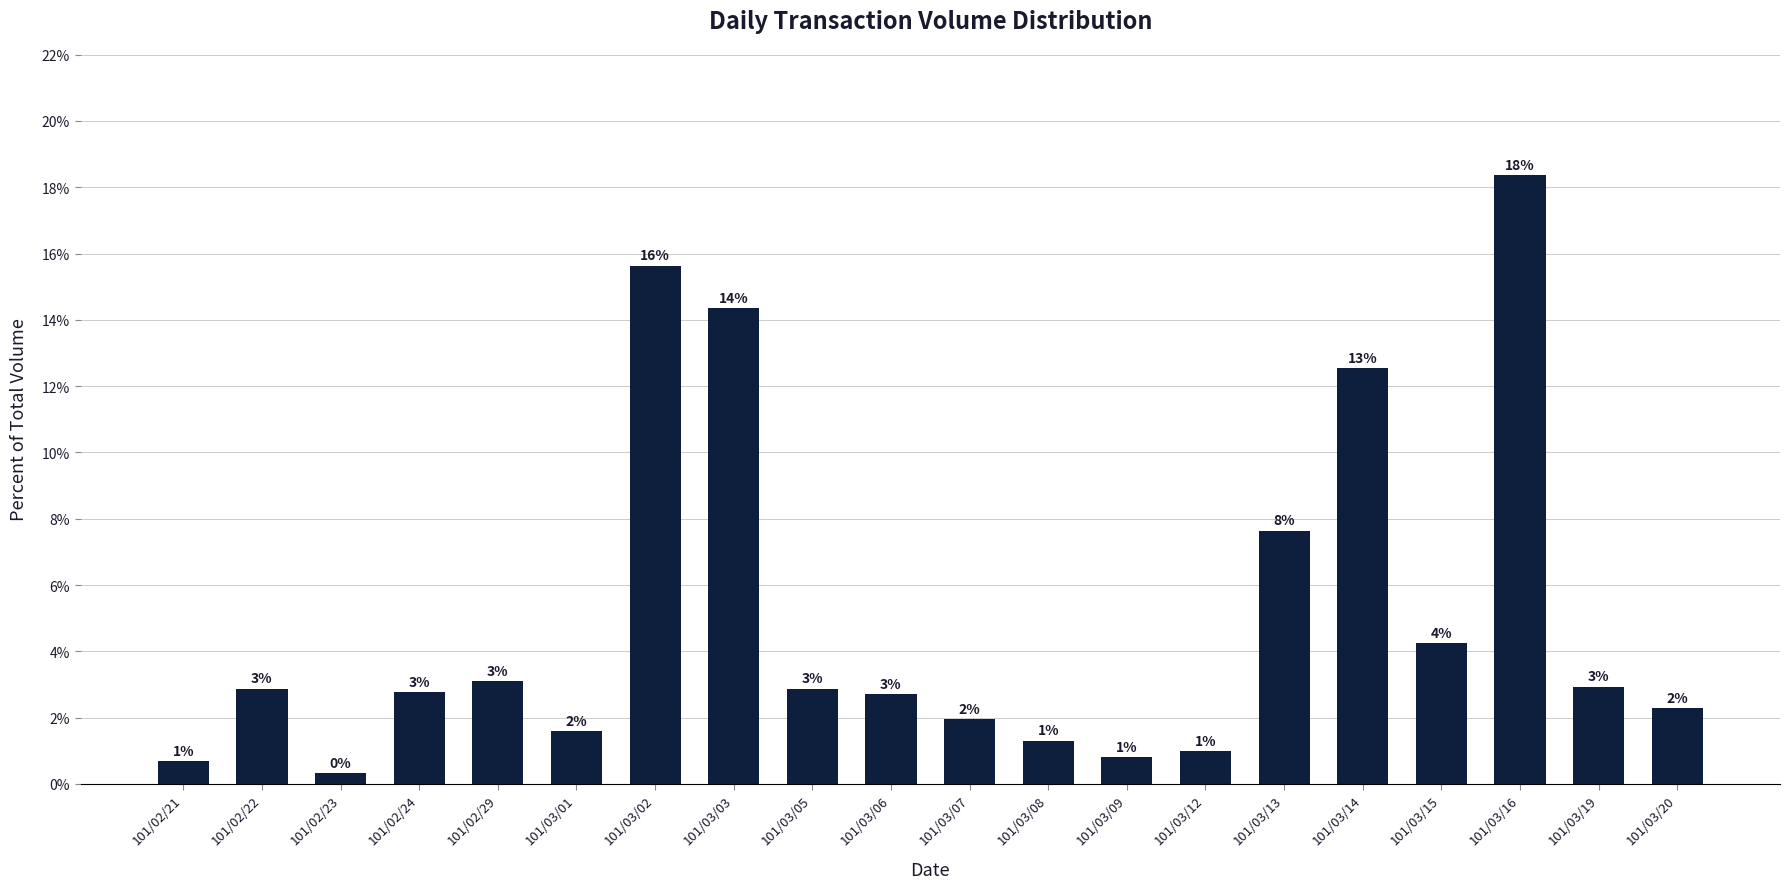

Are the bars horizontal?

No